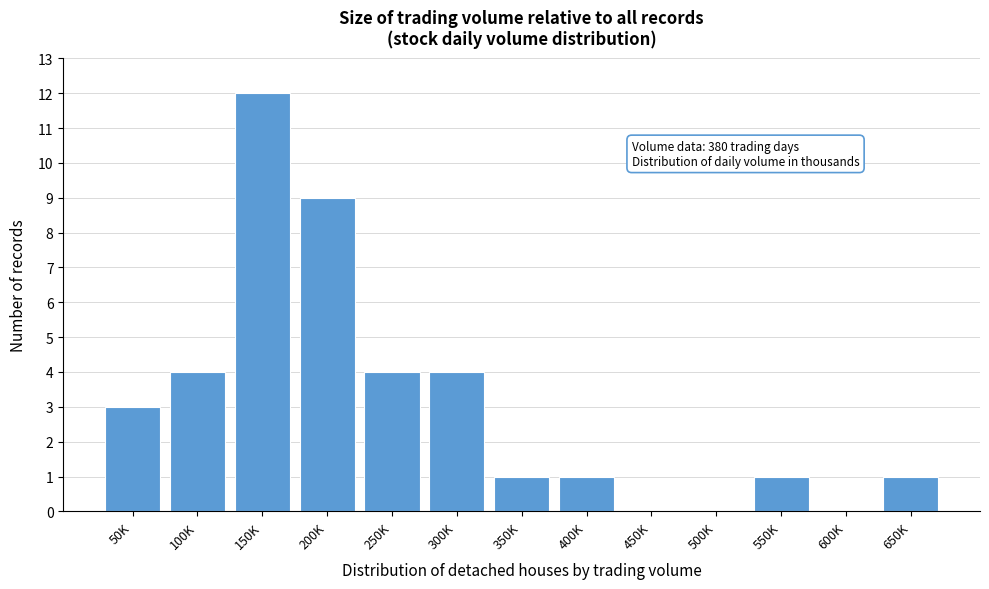

Reading left to right, extract all data points from this chart.

50K=3	100K=4	150K=12	200K=9	250K=4	300K=4	350K=1	400K=1	450K=0	500K=0	550K=1	600K=0	650K=1